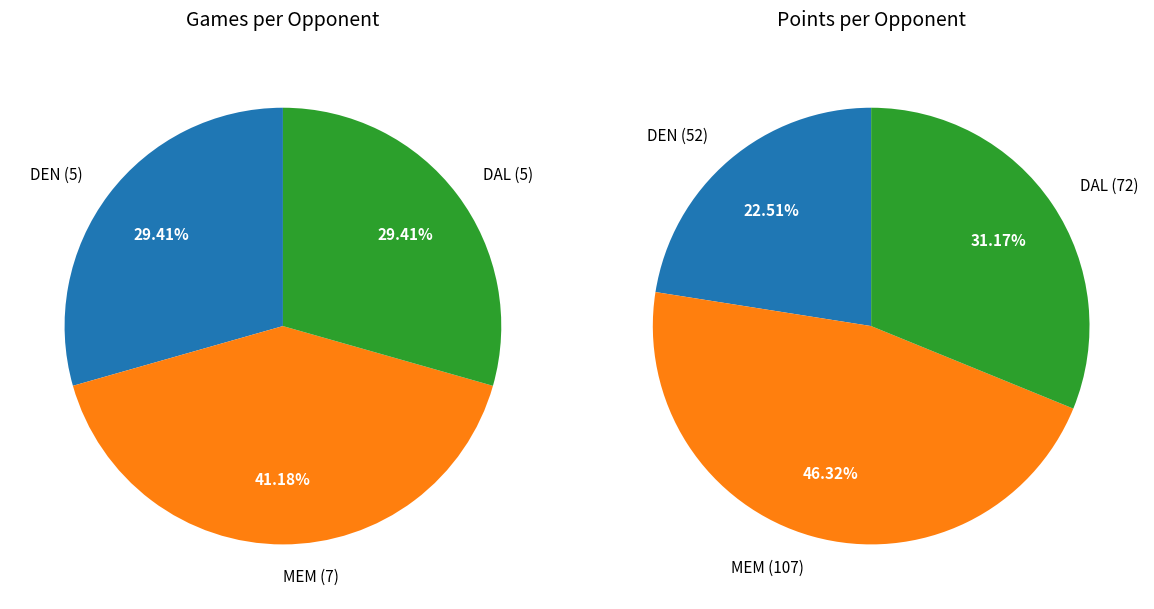

Do DEN and DAL together represent more than half of the pie?

Yes